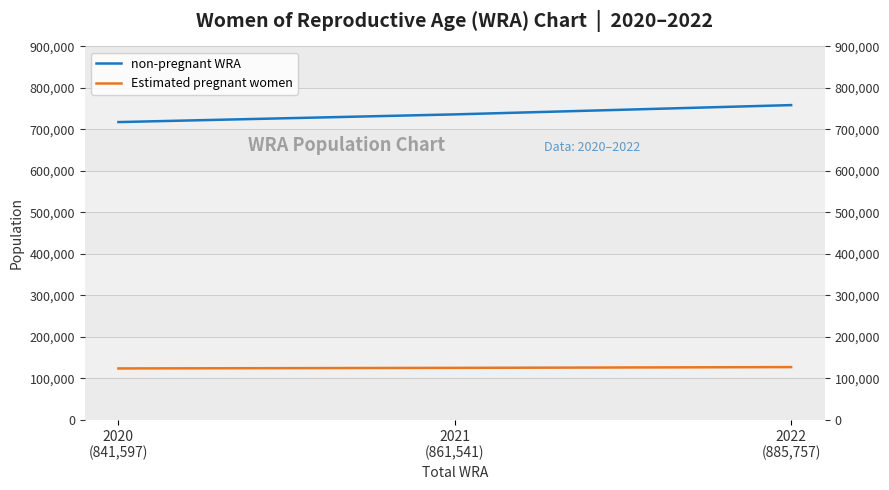

Which category has the highest value in the non-pregnant WRA series?

2022
(885,757)